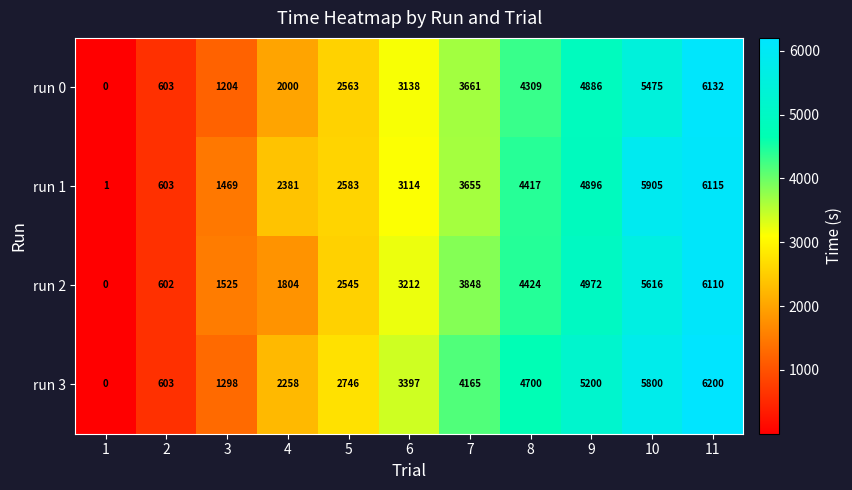

Rank the series at 8 from highest to lowest value.

run 3, run 2, run 1, run 0